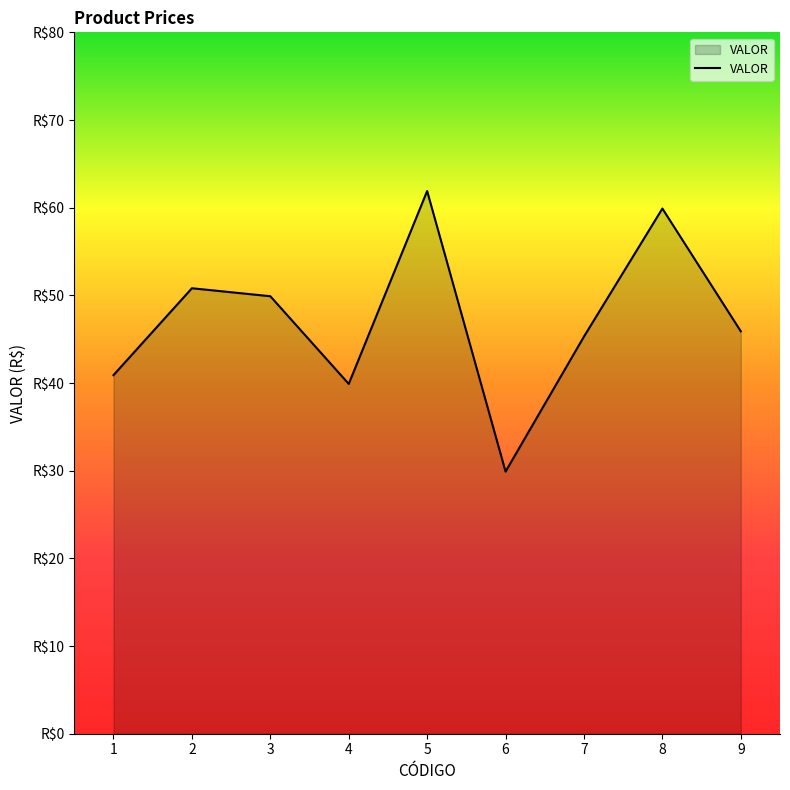

Where is the data nearest to the value 45?

7